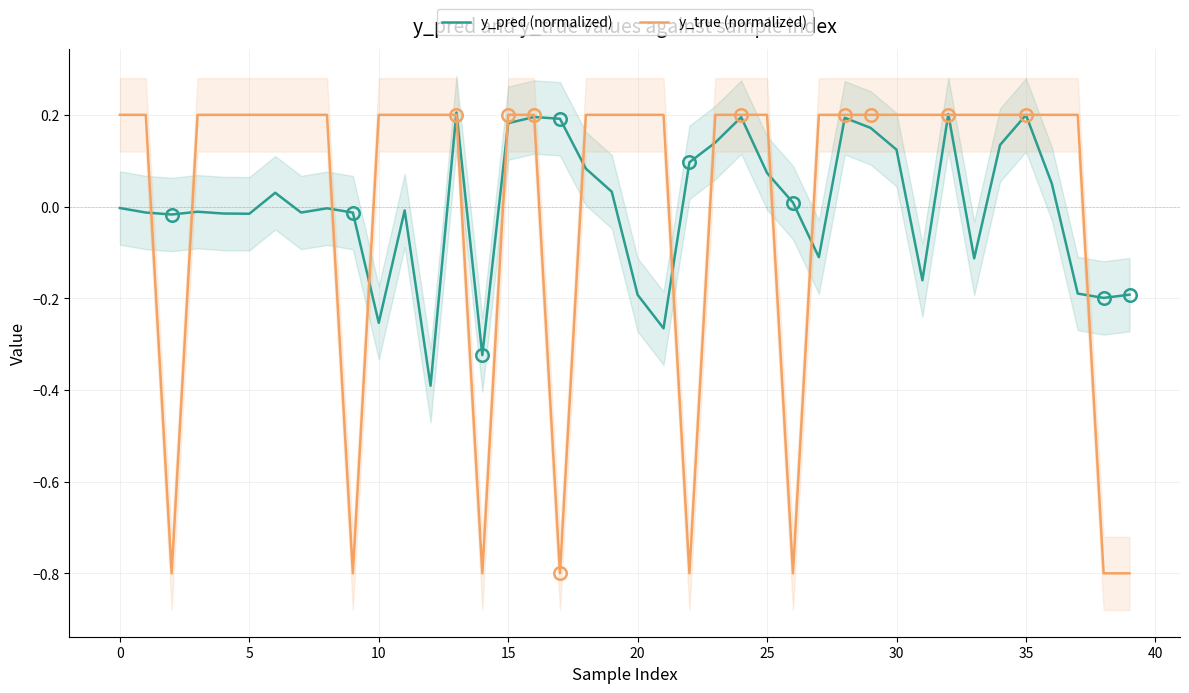

True or false: y_true (normalized) has a value of 0.2 at 28.

True